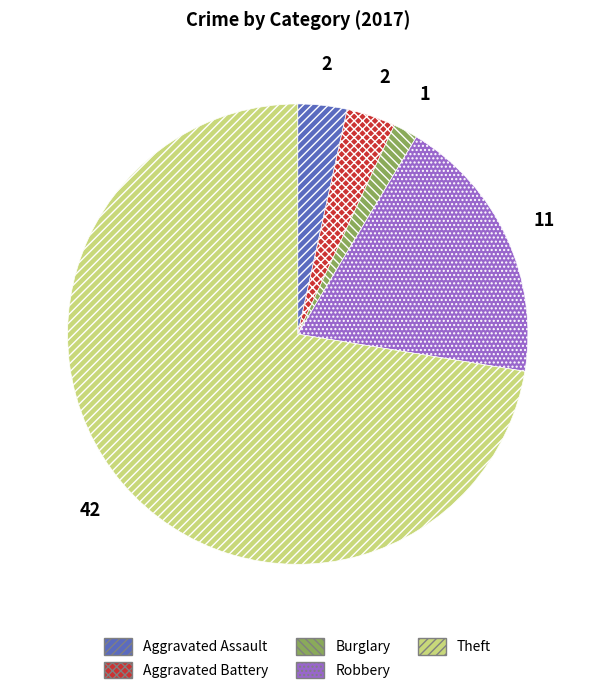

Is there a majority slice in this chart?

Yes